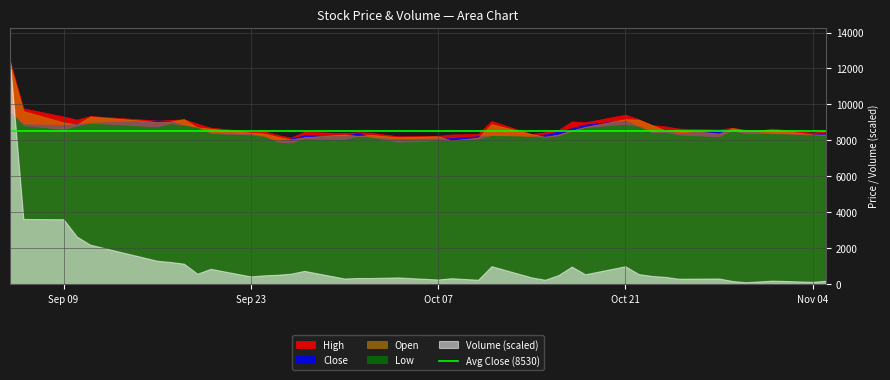

Which series ends up on top after the final intersection of High and Close?

High